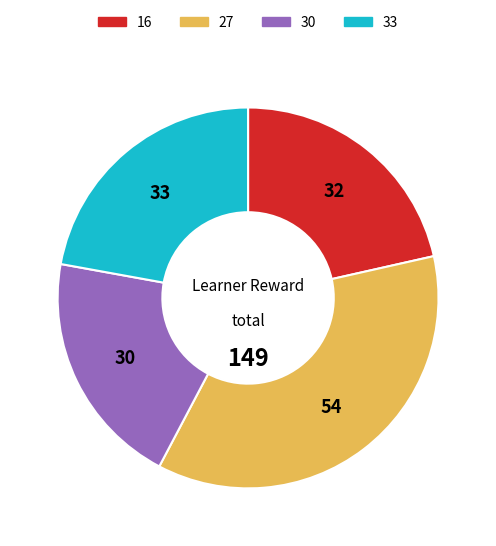

Is there a majority slice in this chart?

No